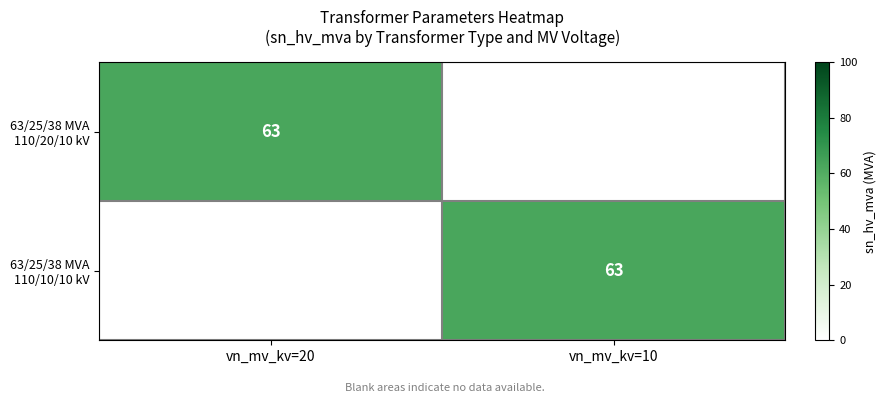

The 63/25/38 MVA 110/20/10 kV series shows 63 at vn_mv_kv=20. True or false?

True